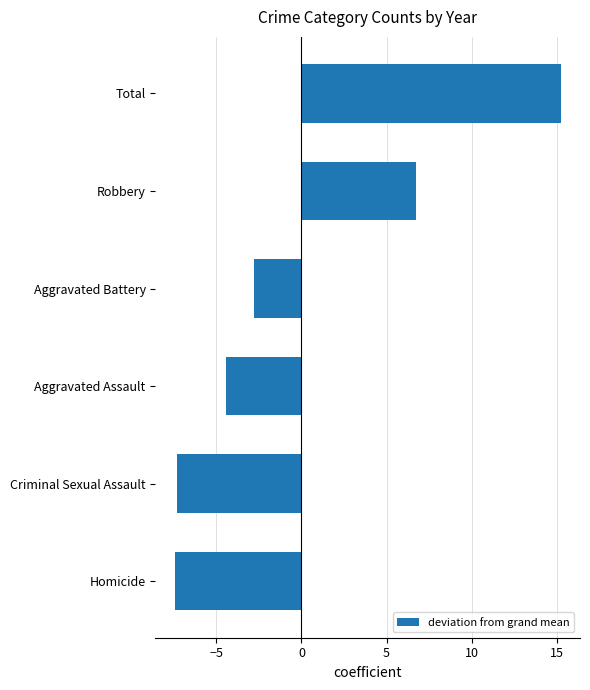

Which category has the highest value across all series?

Total